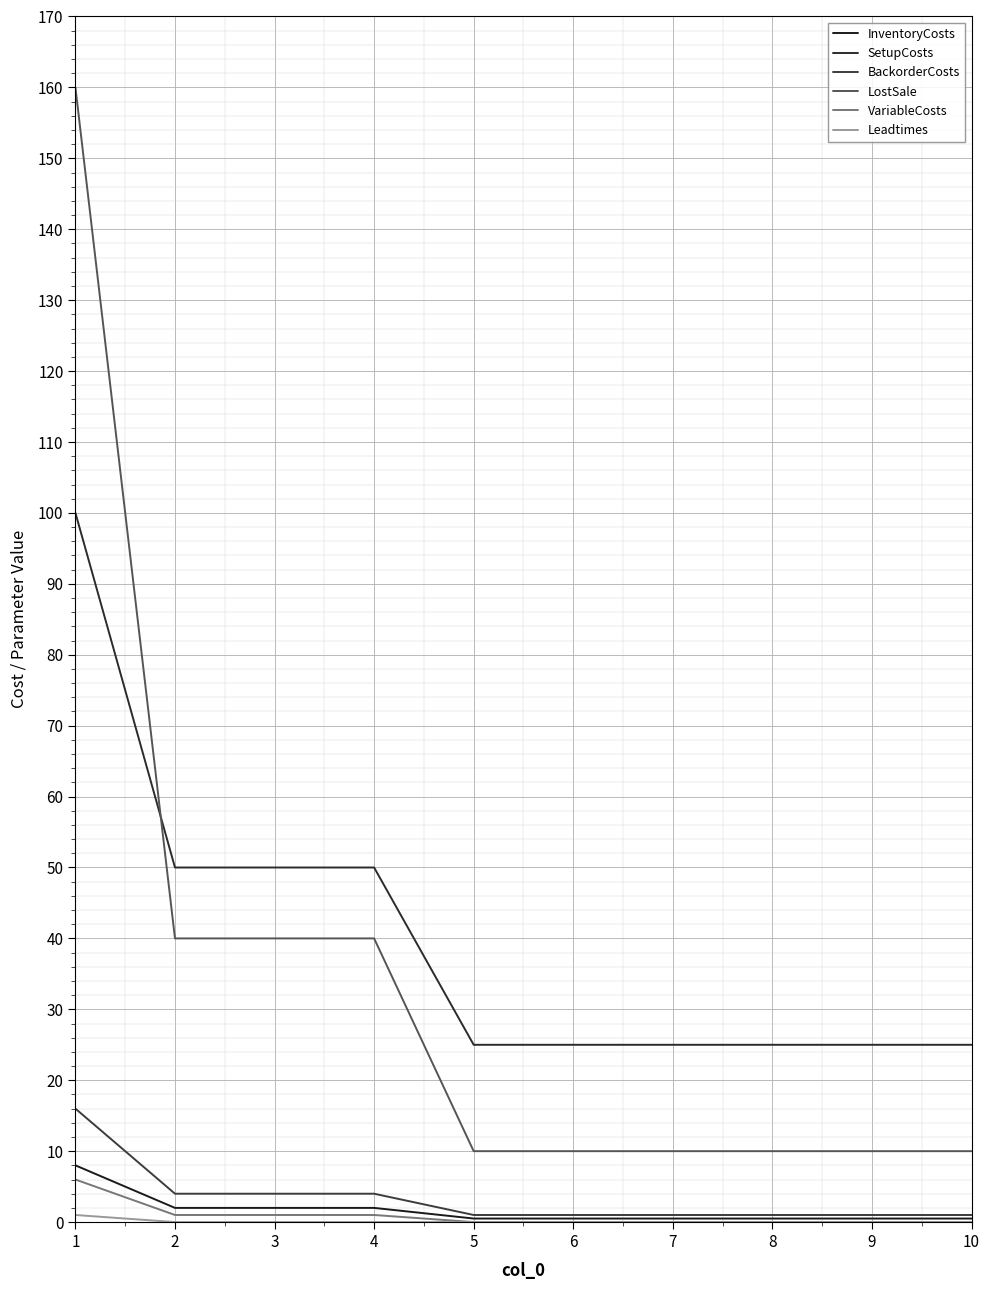

What is the difference between the SetupCosts values at 2 and 6?

25.0